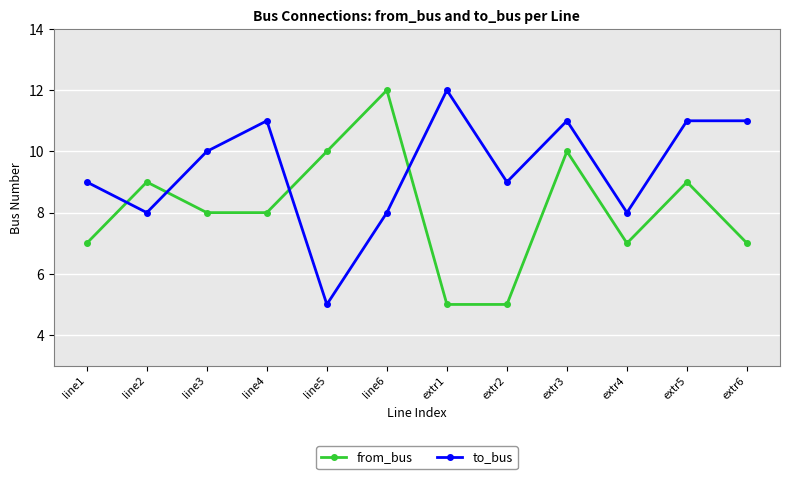

Which series changed the most between line2 and extr2?

from_bus